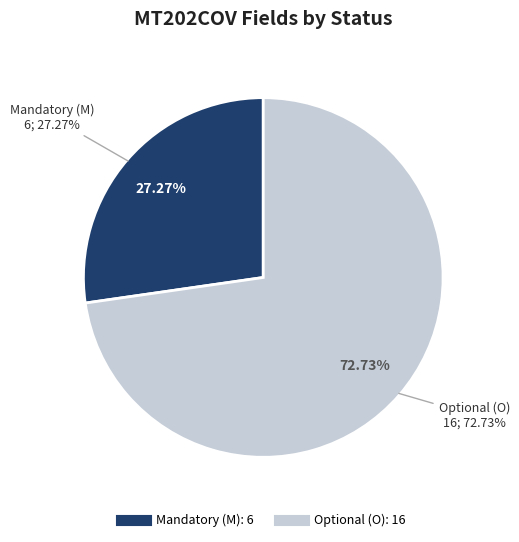

What is the change in value from Mandatory (M) to Optional (O)?

+10